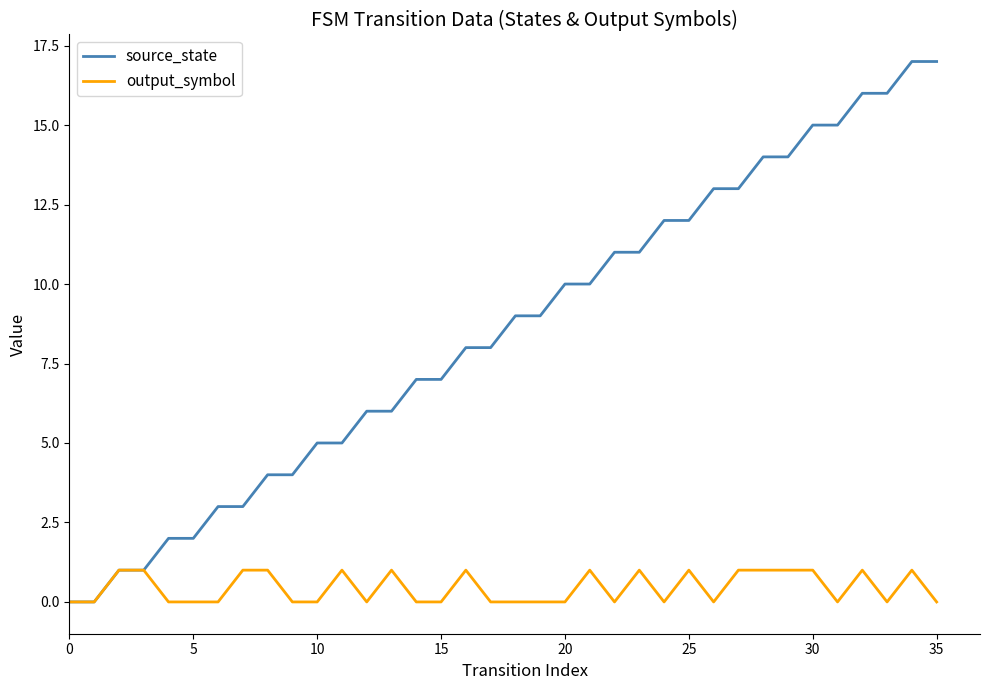

What is the maximum value shown in the chart?

17